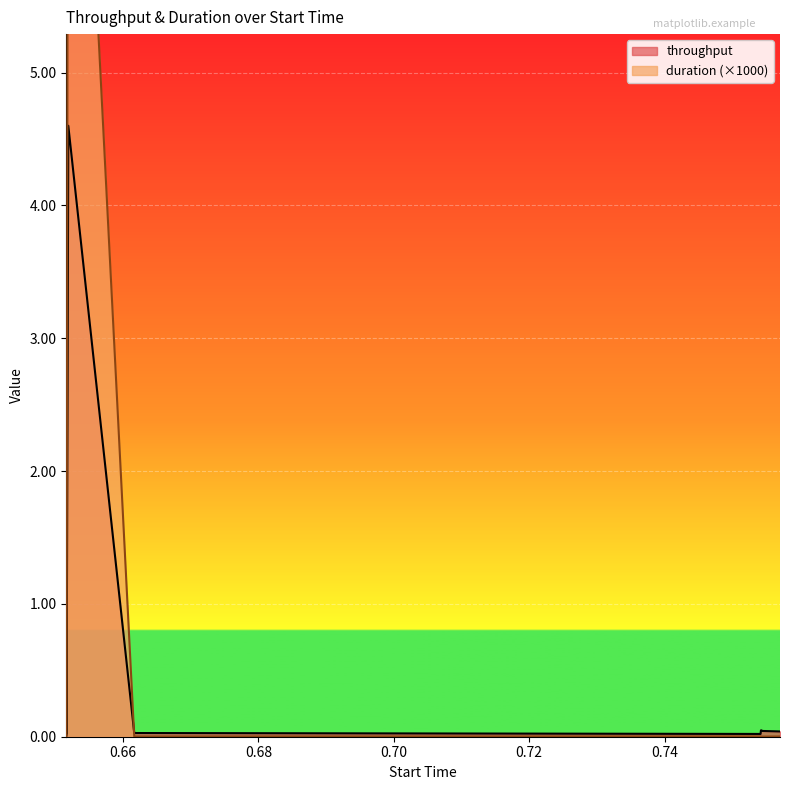

Which series has the widest spread of values?

duration